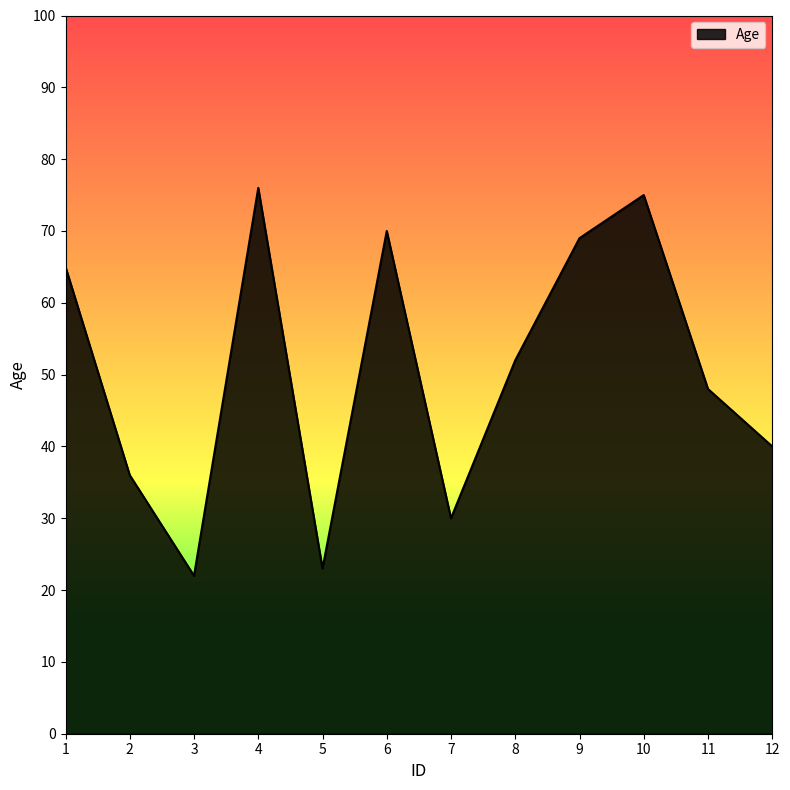

At which category does the chart reach its minimum across all series?

3